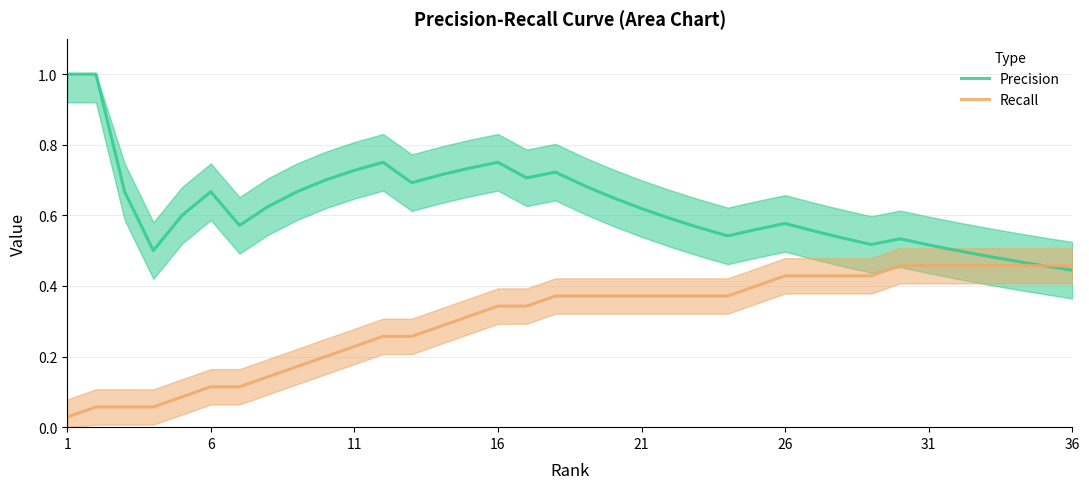

Rank the series by their maximum value, from lowest to highest.

Recall, Precision